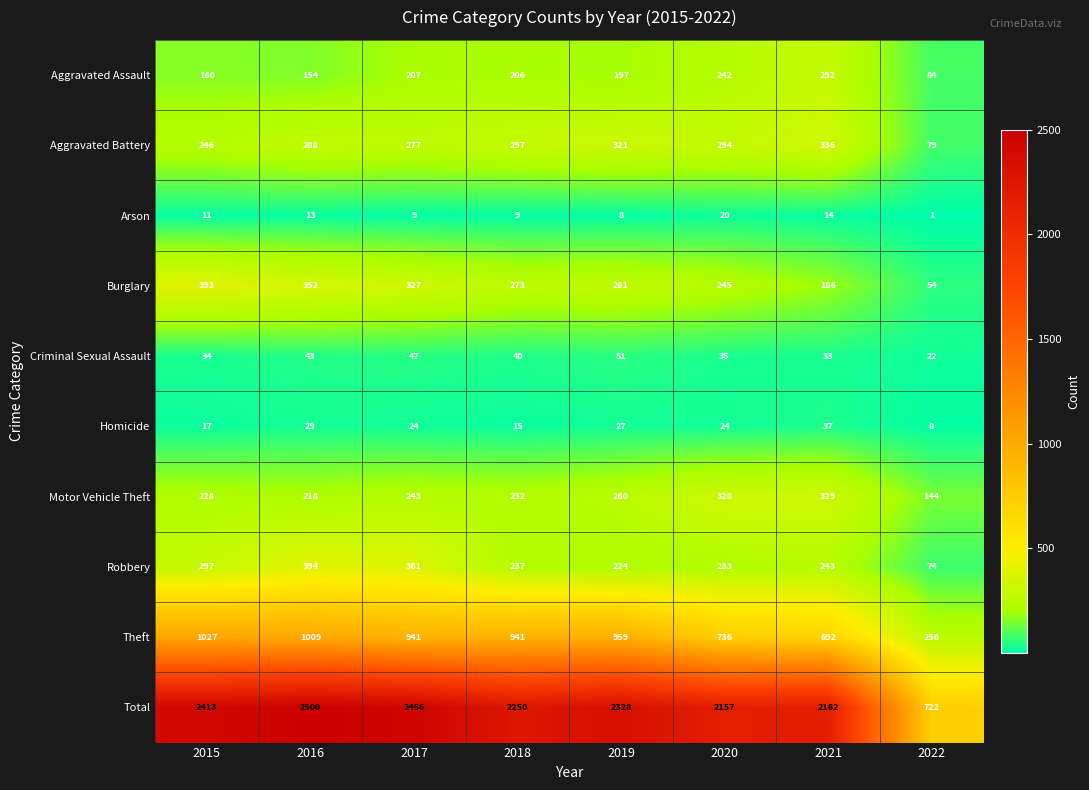

What is the greatest value displayed?

2500